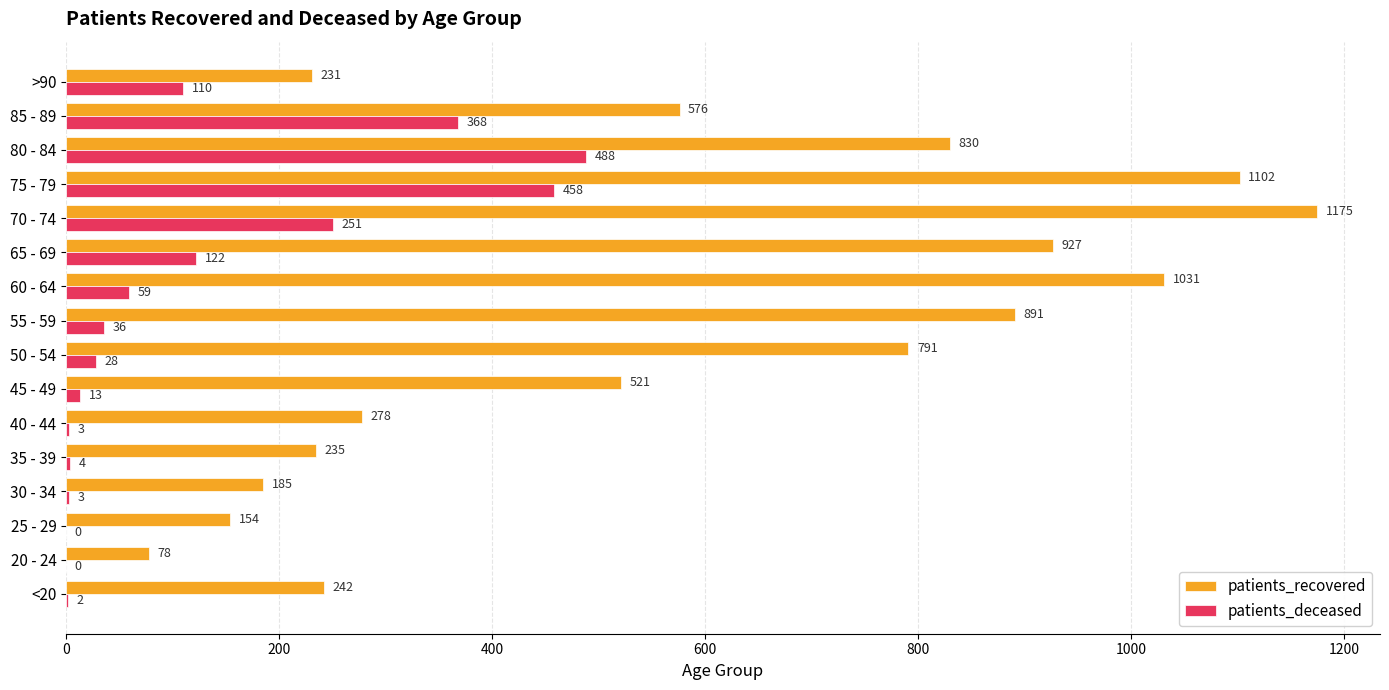

Between 45 - 49 and 50 - 54, which series saw the biggest shift?

patients_recovered